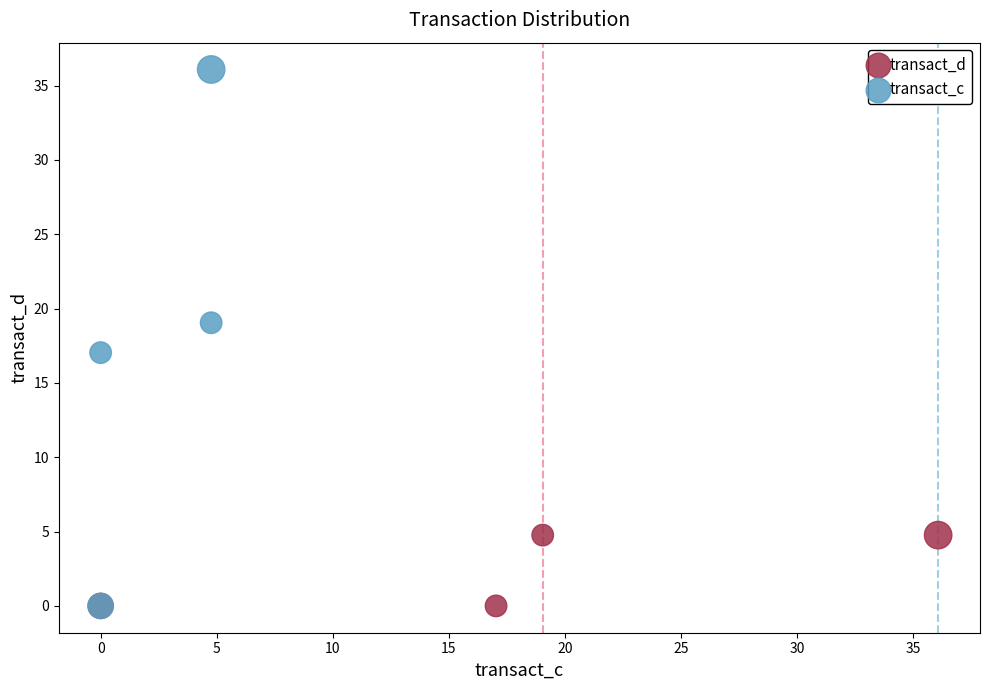

Which series has the widest spread of Y values?

transact_c